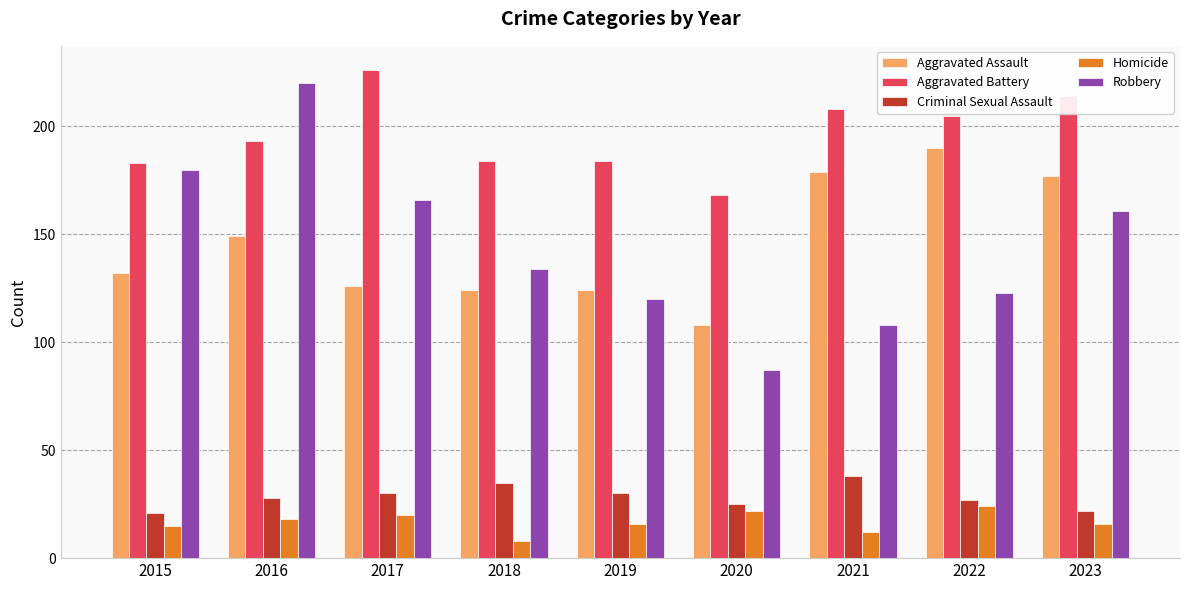

Is the value of Aggravated Assault at 2022 greater than the value of Homicide at 2015?

Yes